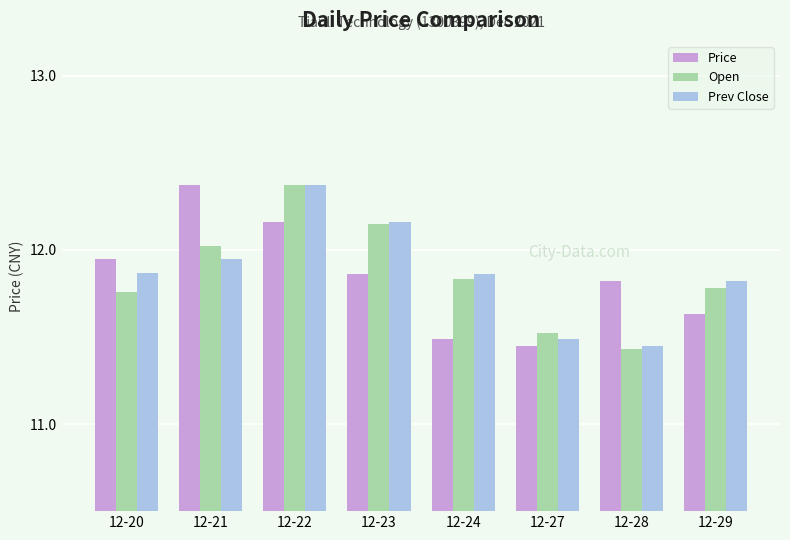

Are the bars horizontal?

No